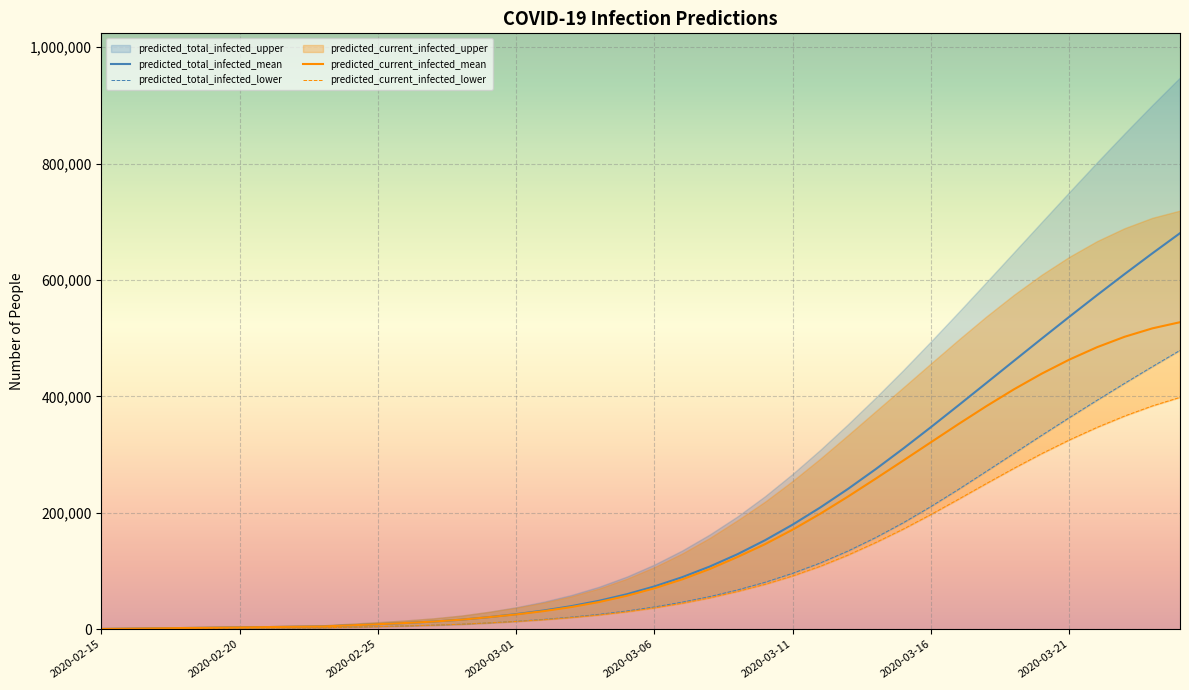

What is the minimum value for predicted_current_infected_lower?

282